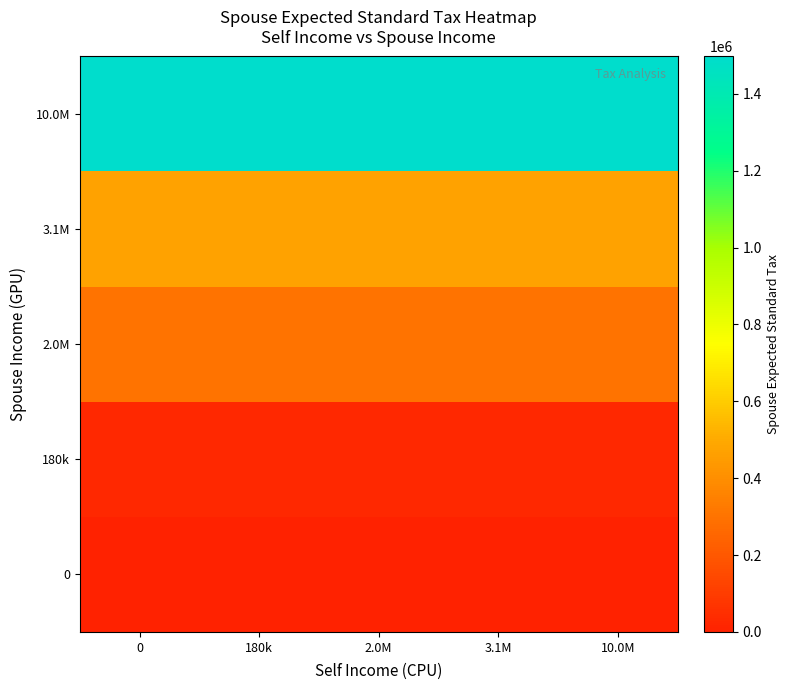

List the series in order of their peak value, lowest first.

0, 180k, 2.0M, 3.1M, 10.0M